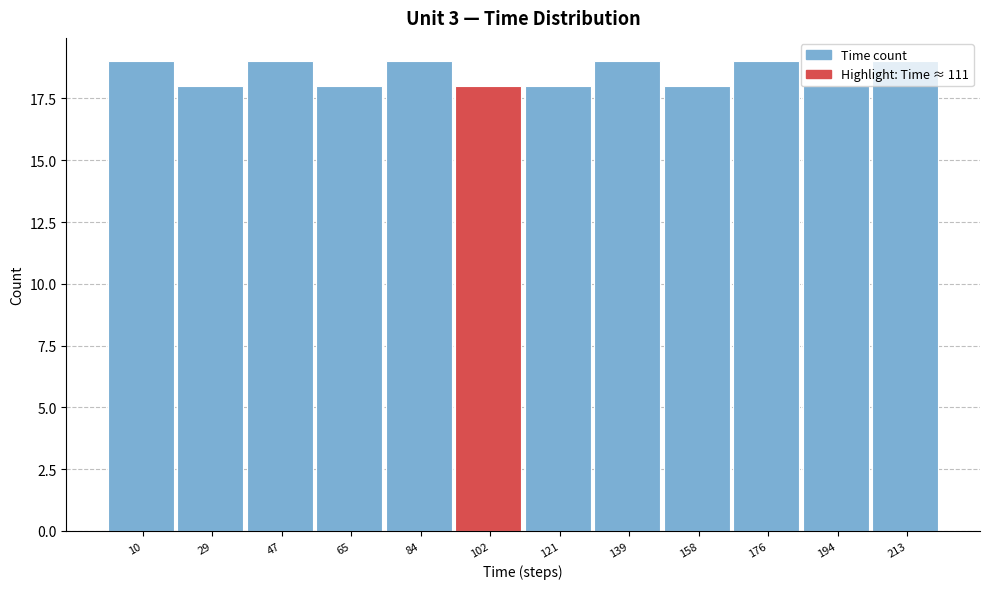

Reading left to right, list every bar in this chart as the range it spans on the x-axis followed by its height. Neither the bar edges nor the heights are printed on the chart, so give them approximately, as read against the axes.

2 to 20: 19
20 to 38: 18
38 to 56: 19
56 to 74: 18
74 to 94: 19
94 to 112: 18
112 to 130: 18
130 to 148: 19
148 to 166: 18
166 to 186: 19
186 to 204: 18
204 to 222: 19